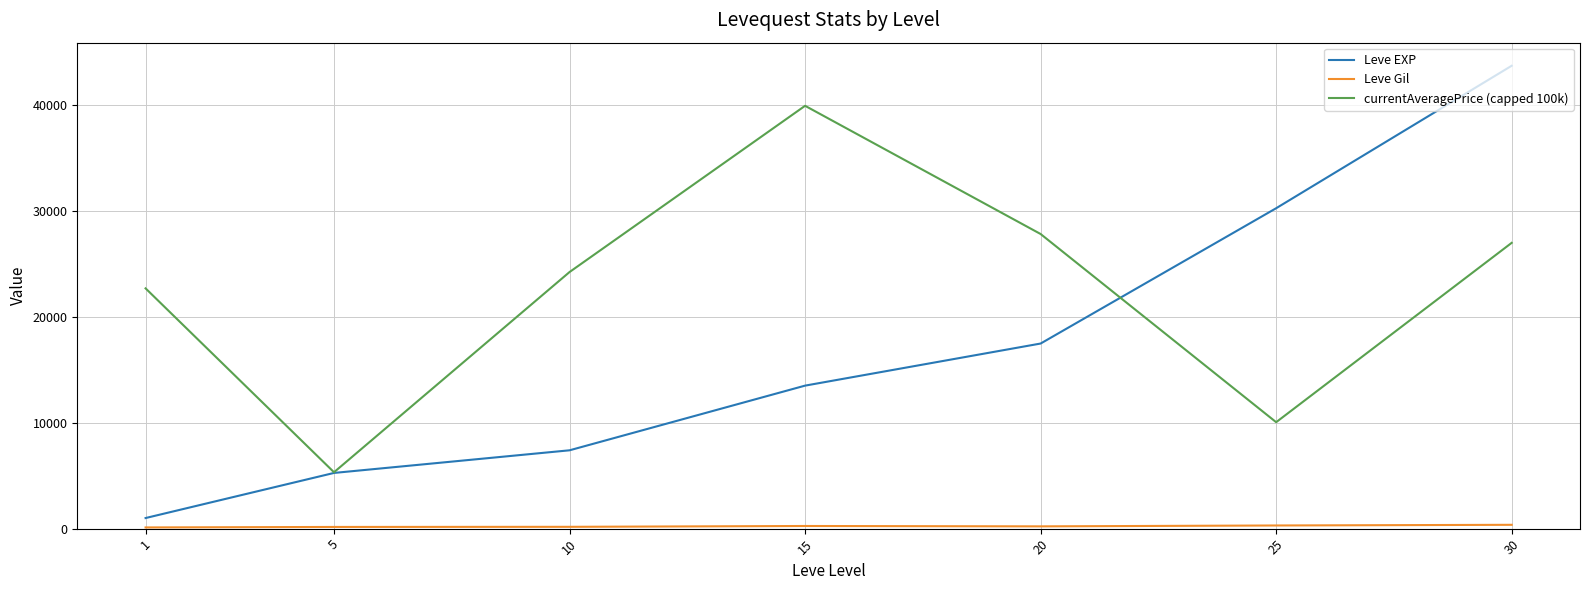

What is the maximum value shown in the chart?

43730.0